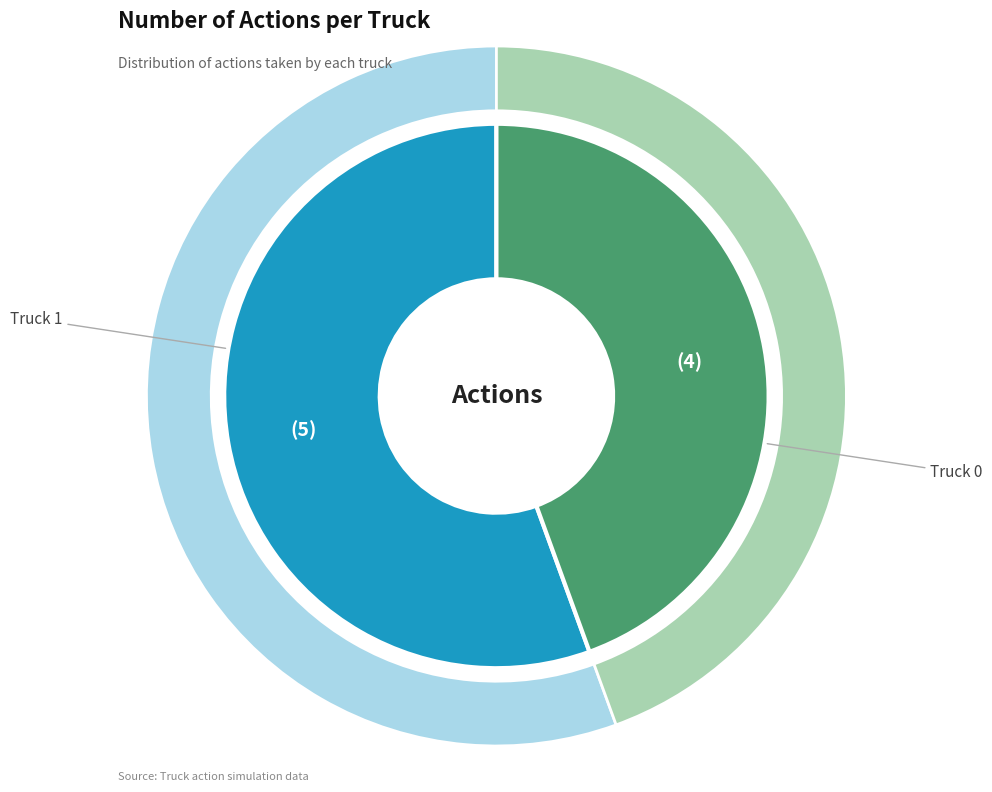

The Truck 0 slice represents 50% of the pie. True or false?

False